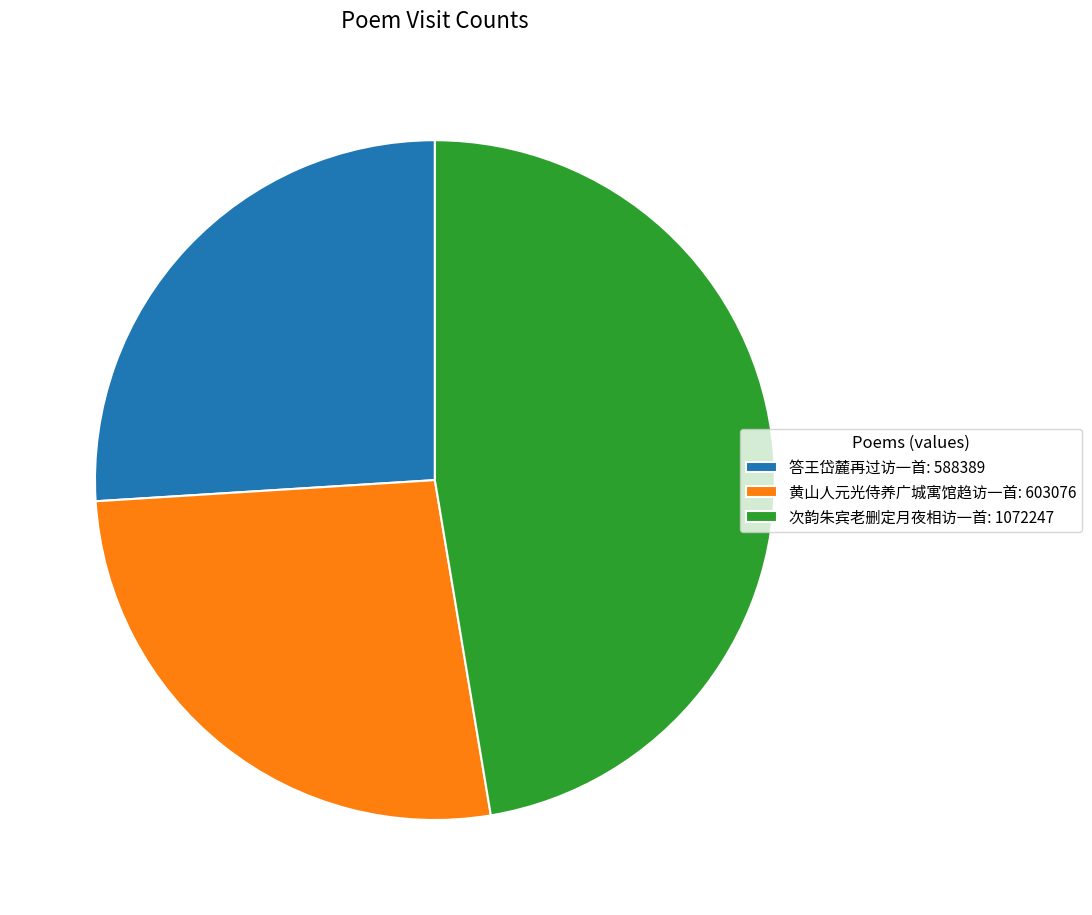

Approximately how many times larger is the value at 次韵朱宾老删定月夜相访一首: 1072247 compared to 黄山人元光侍养广城寓馆趋访一首: 603076?

1.8